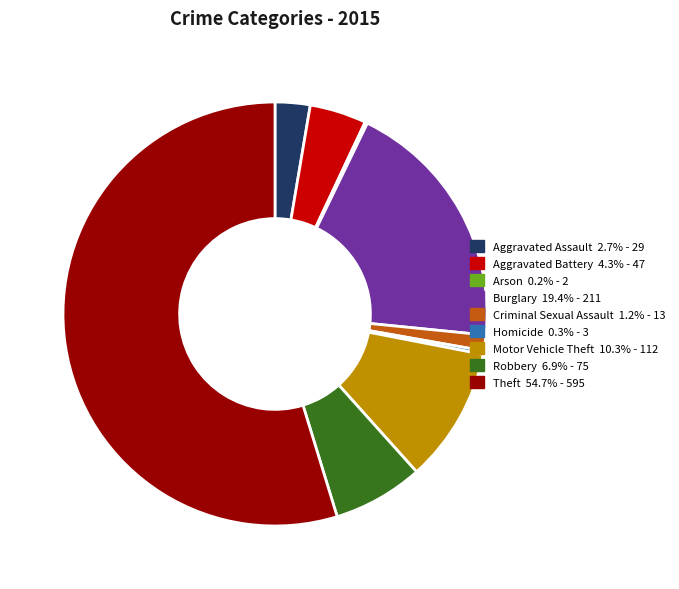

What is the largest slice in the pie chart?

Theft